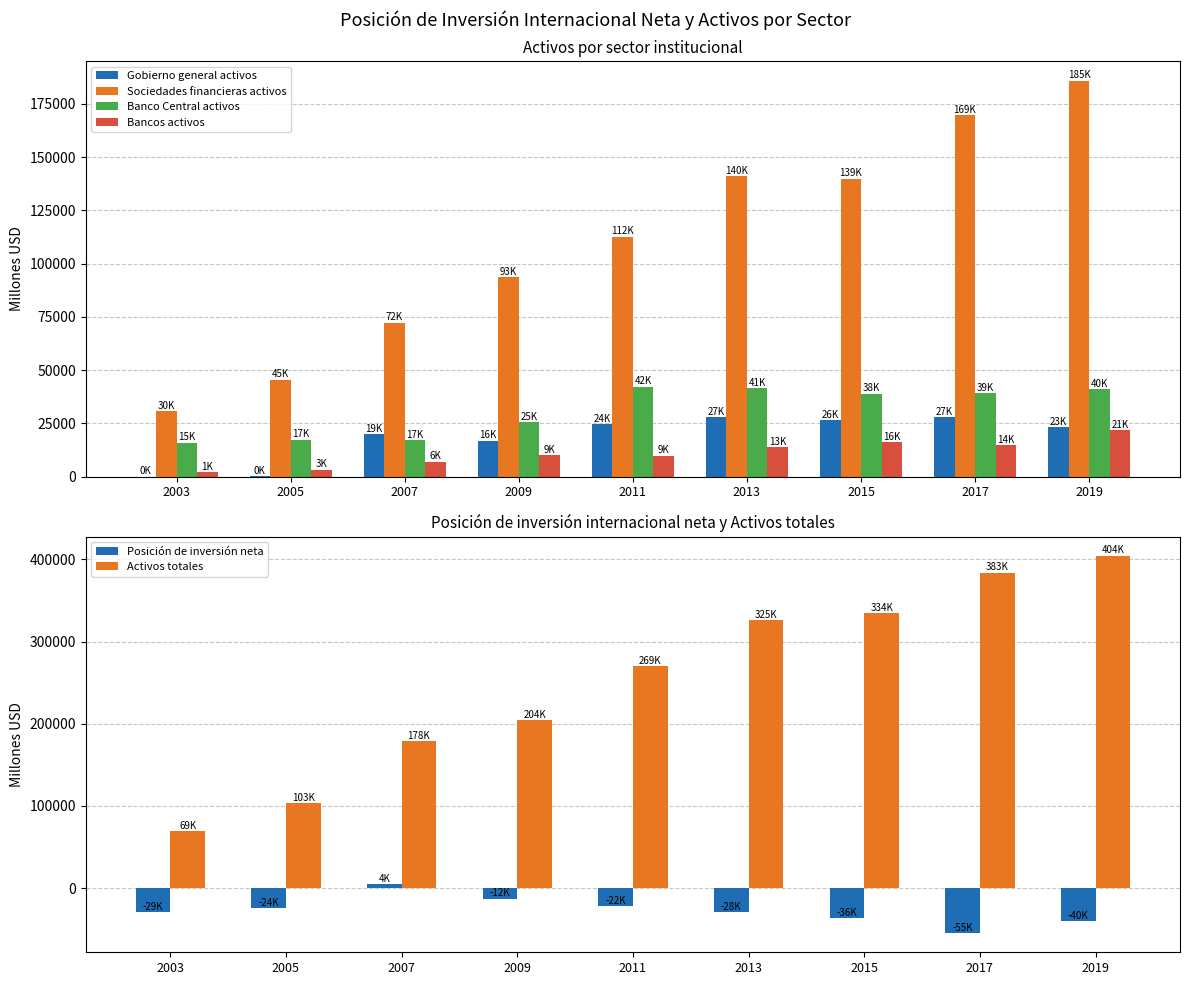

What is the value of the Posición de inversión neta bar at the 8th from the left?

-55023